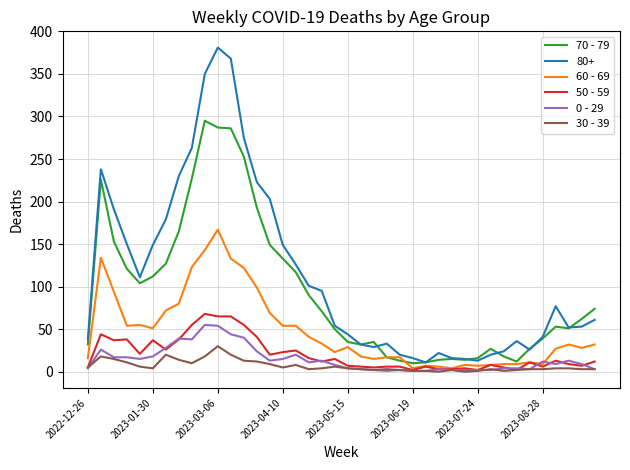

What is the maximum value shown in the chart?

381